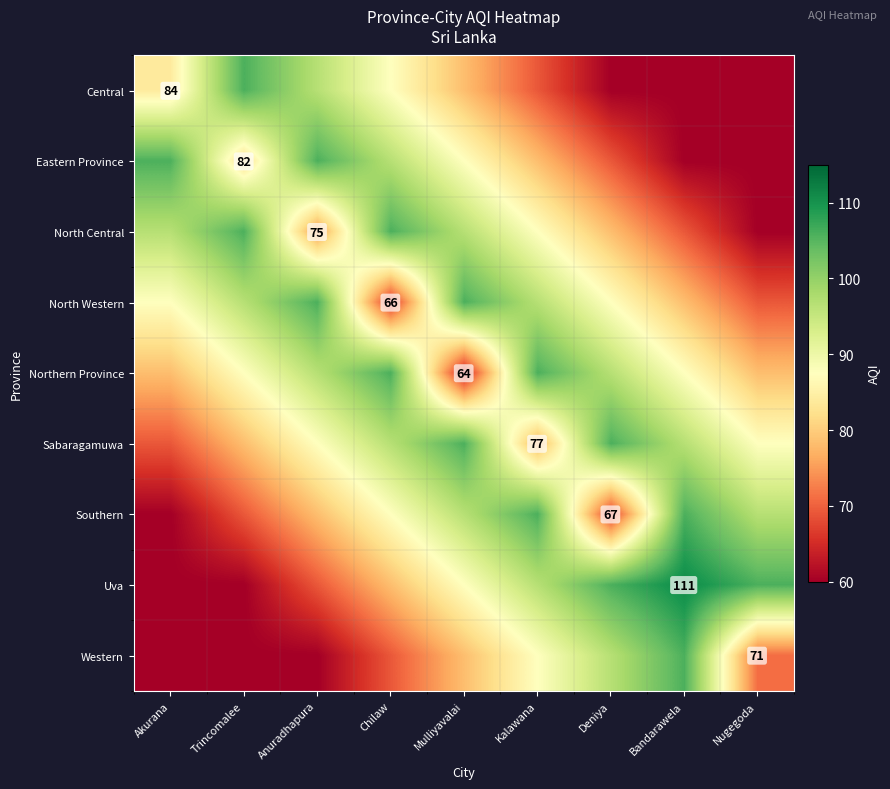

Which label corresponds to the largest value in the chart?

Bandarawela